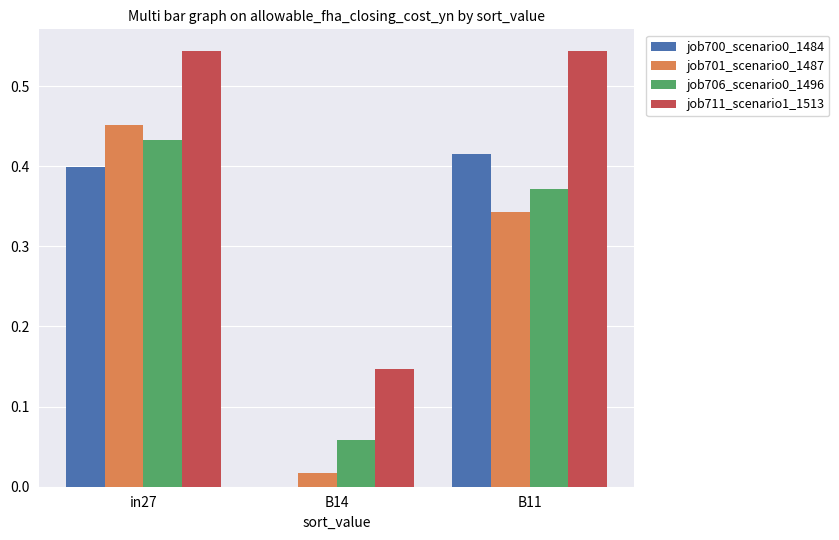

True or false: job706_scenario0_1496 has a value of 0.0 at B14.

False